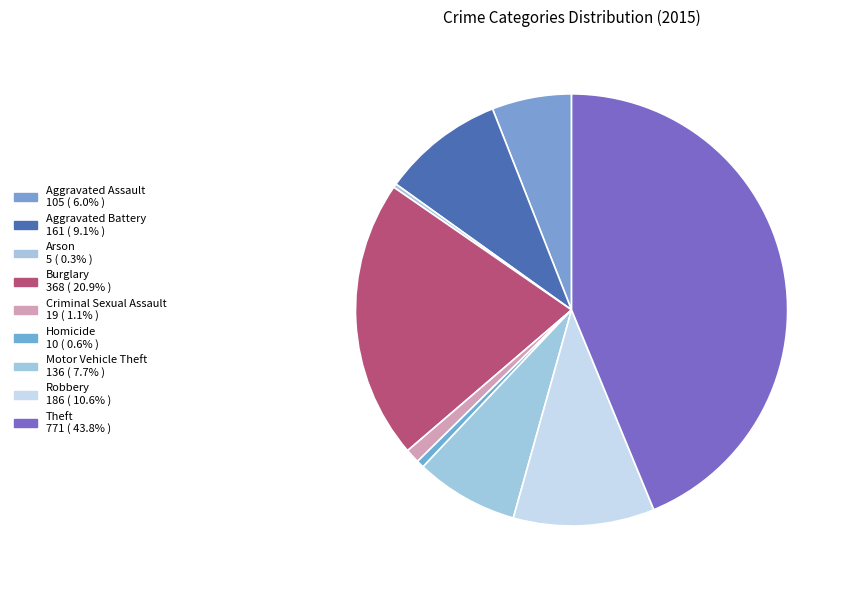

How many slices are in this pie chart?

9